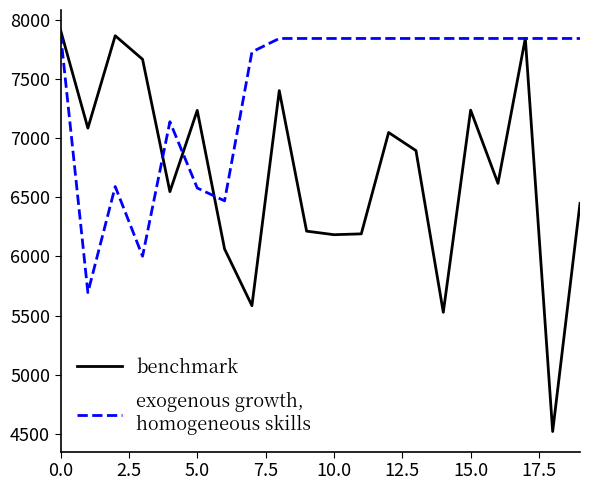

What is the smallest value displayed?

4520